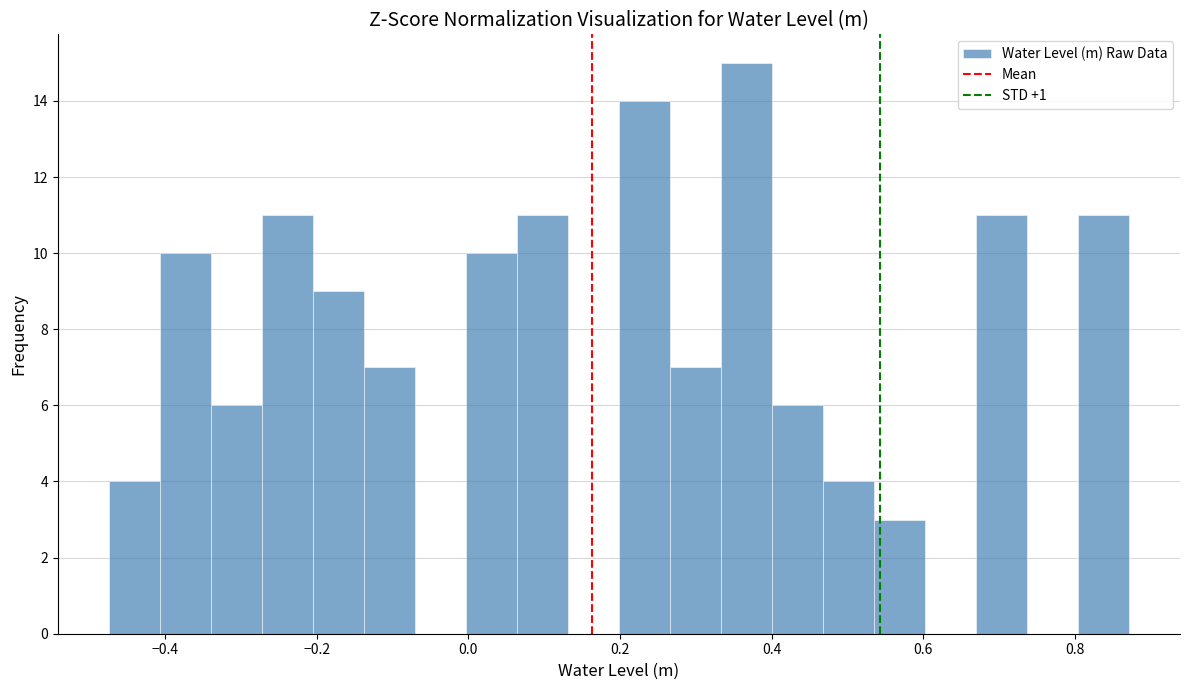

Read against the x-axis, roughly where is the centre of the tallest bar?

0.36